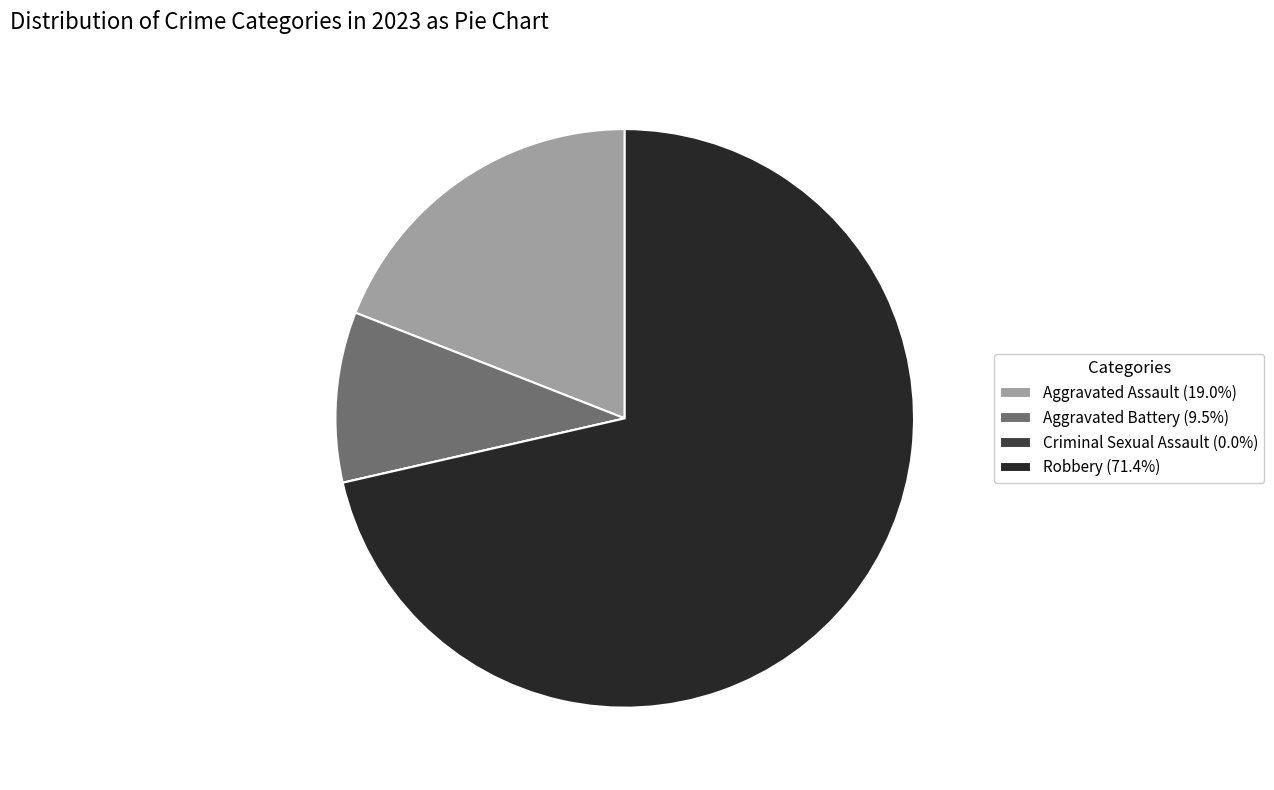

Does any single category account for the majority?

Yes